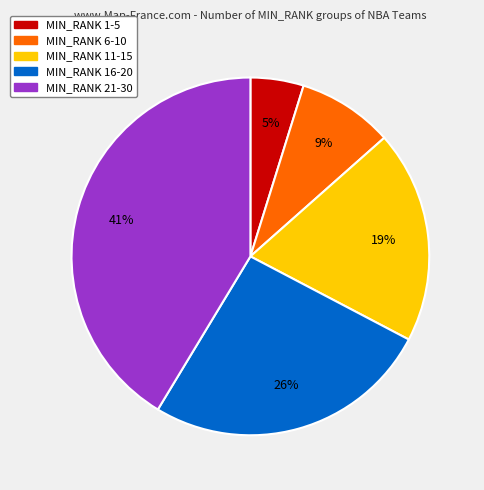

How many slices are in this pie chart?

5